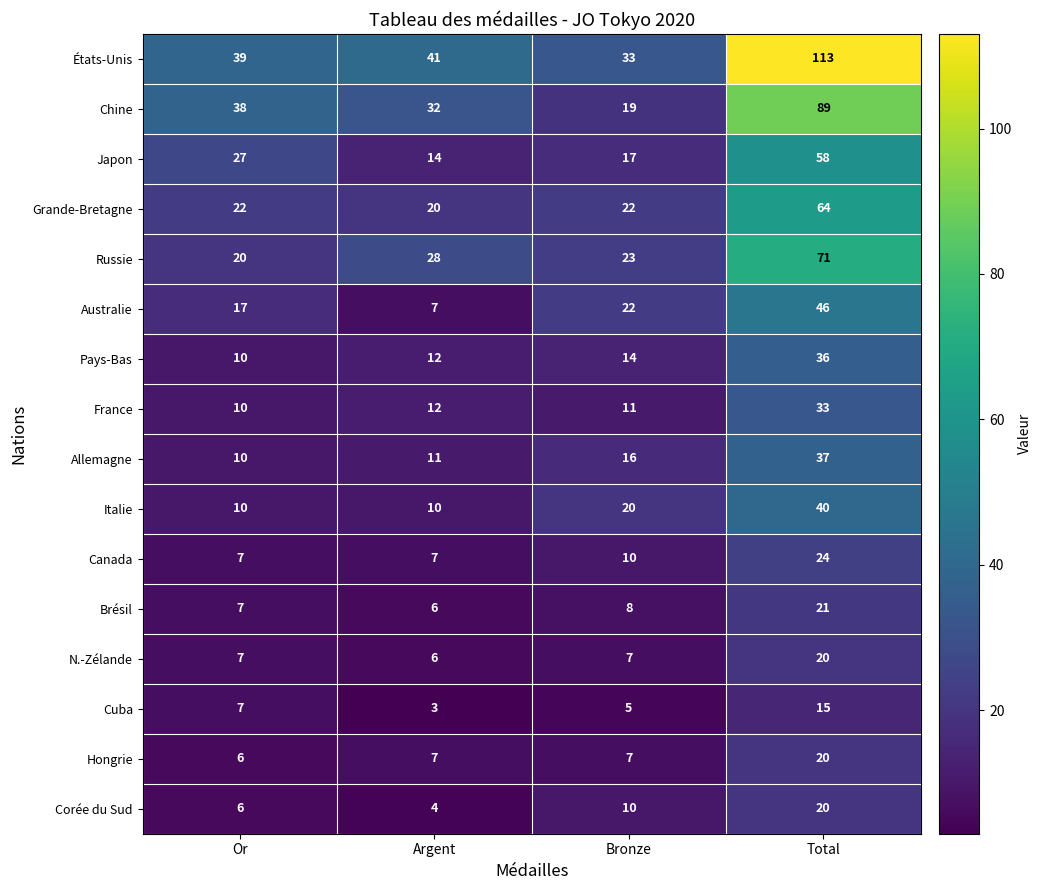

At how many categories does at least one series exceed 109?

1